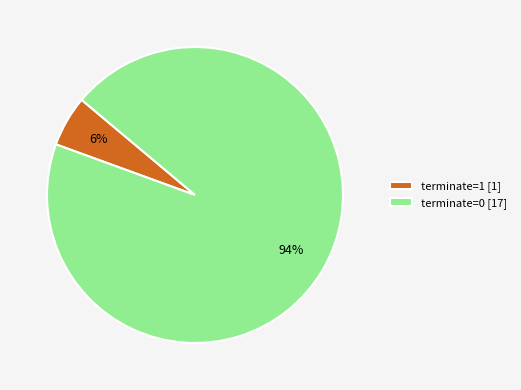

Is the sum of terminate=1 [1] and terminate=0 [17] greater than half?

Yes